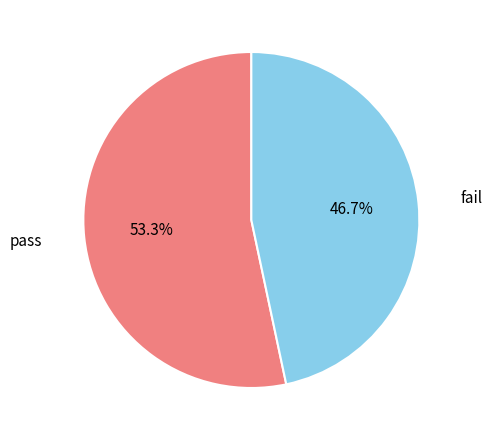

Is there a majority slice in this chart?

Yes